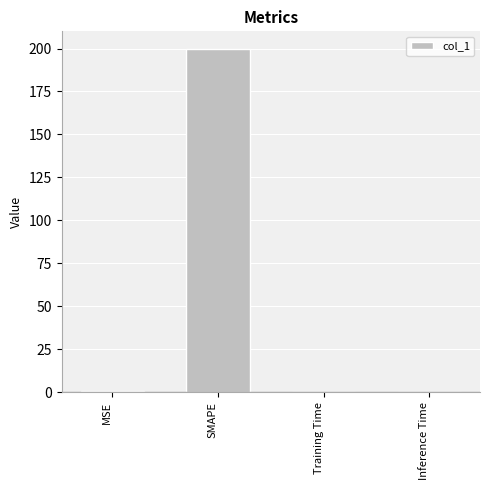

Between SMAPE and MSE, which is larger?

SMAPE